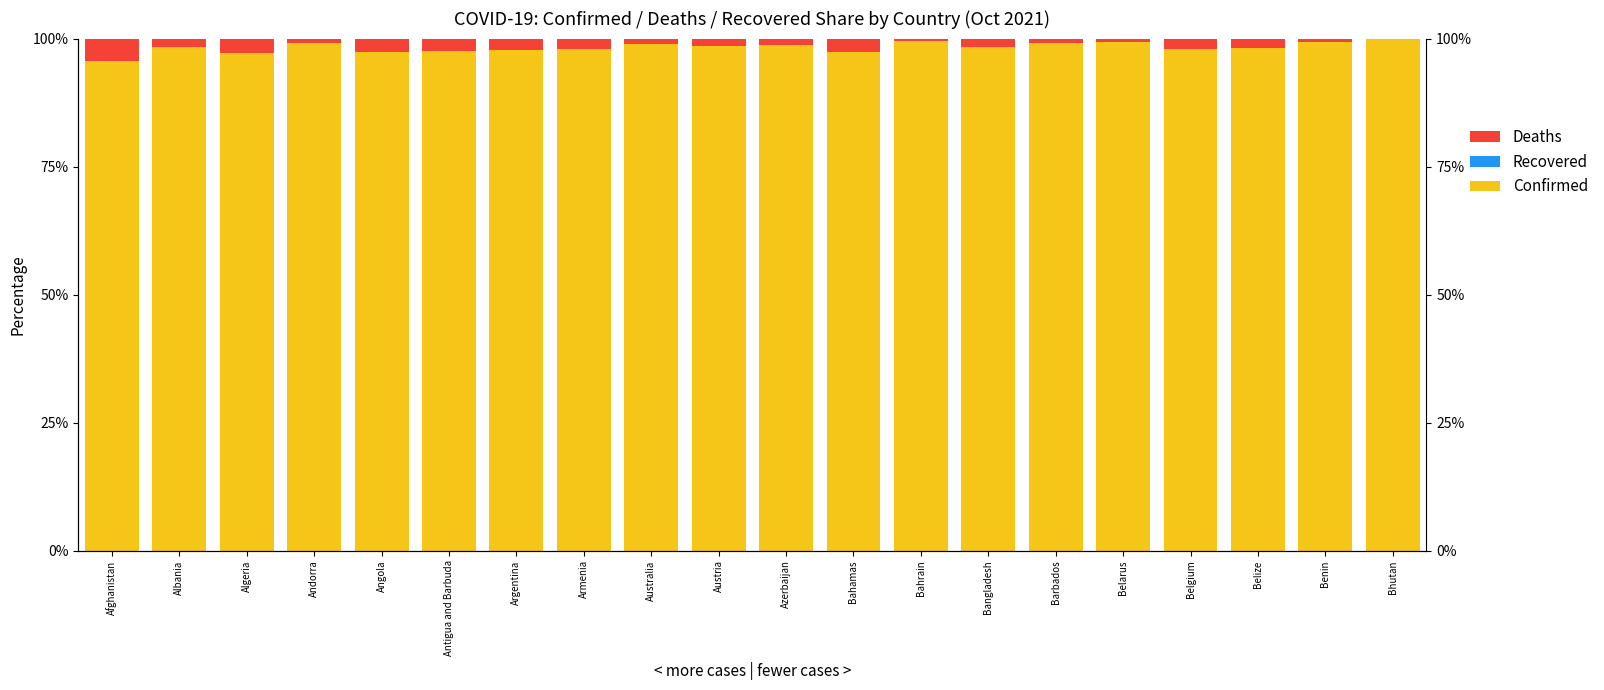

Reading left to right, what are all the values shown in this chart?

Confirmed: Afghanistan=95.6	Albania=98.4	Algeria=97.2	Andorra=99.2	Angola=97.4	Antigua and Barbuda=97.6	Argentina=97.9	Armenia=98.0	Australia=98.9	Austria=98.6	Azerbaijan=98.7	Bahamas=97.3	Bahrain=99.5	Bangladesh=98.3	Barbados=99.1	Belarus=99.2	Belgium=98.0	Belize=98.1	Benin=99.4	Bhutan=99.9
Recovered: Afghanistan=0.0	Albania=0.0	Algeria=0.0	Andorra=0.0	Angola=0.0	Antigua and Barbuda=0.0	Argentina=0.0	Armenia=0.0	Australia=0.0	Austria=0.0	Azerbaijan=0.0	Bahamas=0.0	Bahrain=0.0	Bangladesh=0.0	Barbados=0.0	Belarus=0.0	Belgium=0.0	Belize=0.0	Benin=0.0	Bhutan=0.0
Deaths: Afghanistan=4.4	Albania=1.6	Algeria=2.8	Andorra=0.8	Angola=2.6	Antigua and Barbuda=2.4	Argentina=2.1	Armenia=2.0	Australia=1.1	Austria=1.4	Azerbaijan=1.3	Bahamas=2.7	Bahrain=0.5	Bangladesh=1.7	Barbados=0.9	Belarus=0.8	Belgium=2.0	Belize=1.9	Benin=0.6	Bhutan=0.1